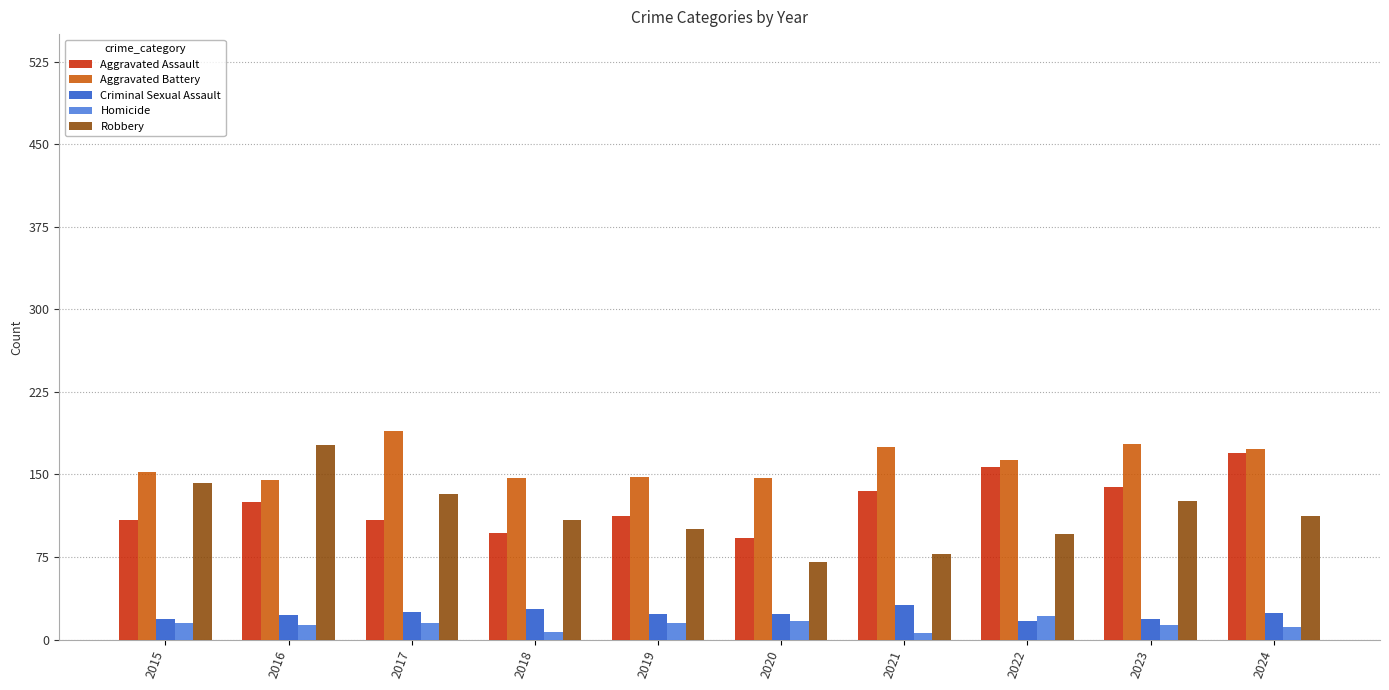

What is the difference between the second highest and second lowest values in the Homicide series?

10